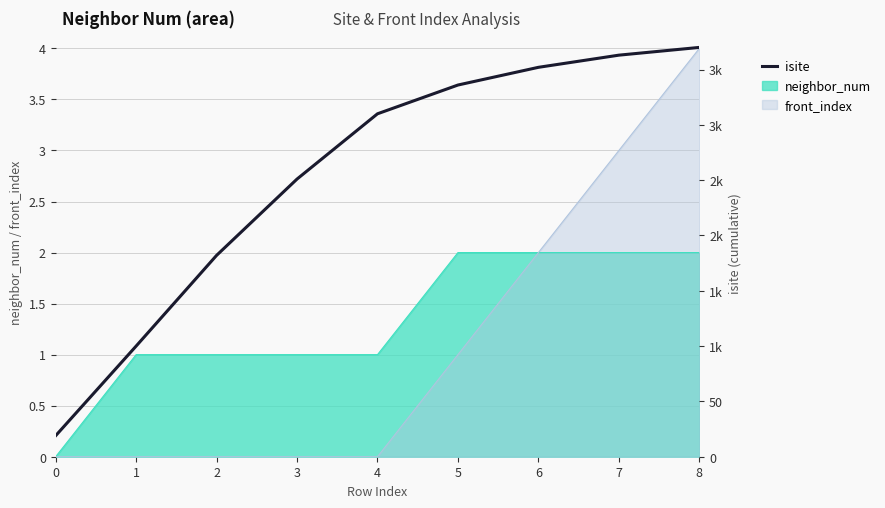

The value at 6 is 230. True or false?

False